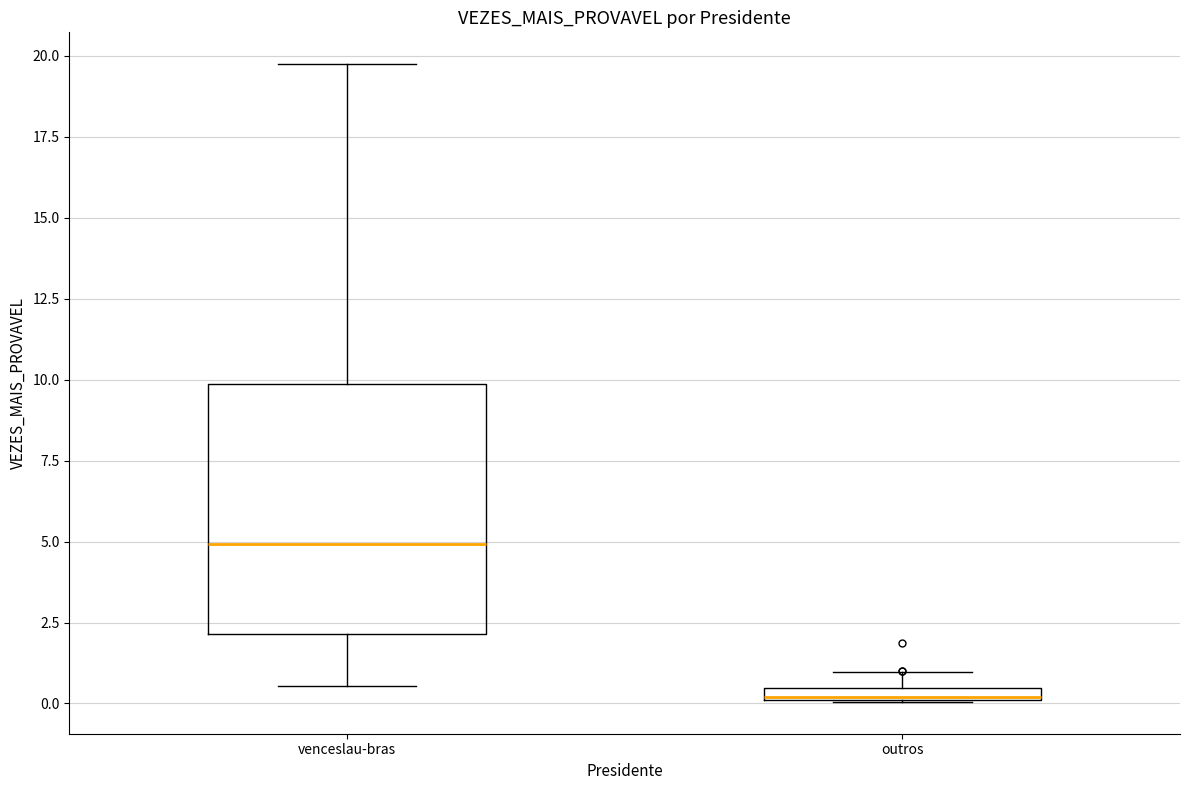

Comparing the boxes themselves (not the whiskers), which one is the tallest?

venceslau-bras